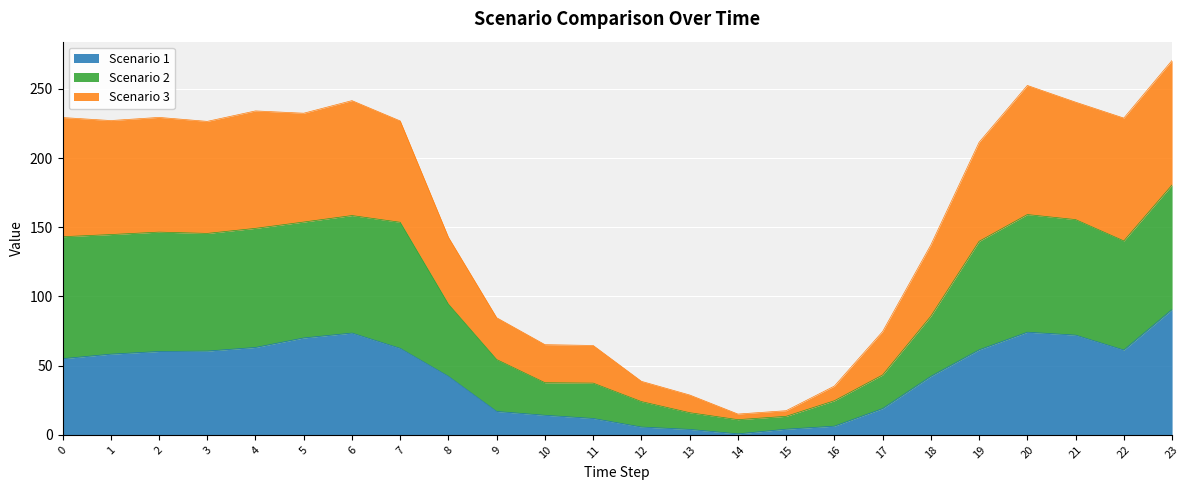

Read the Scenario 1 value at 8.

42.3